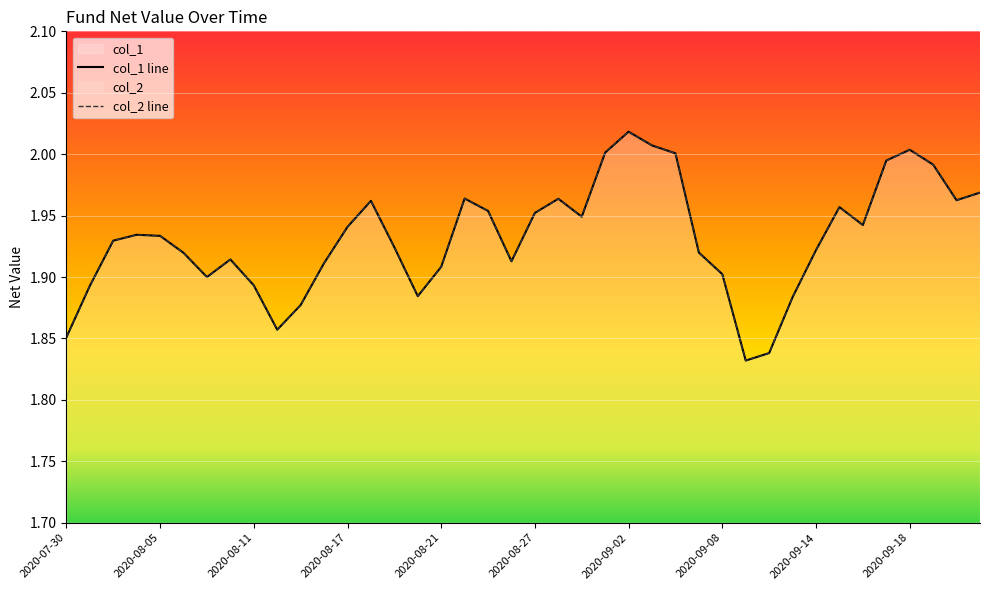

Which category has the lowest value across all series?

2020-09-09